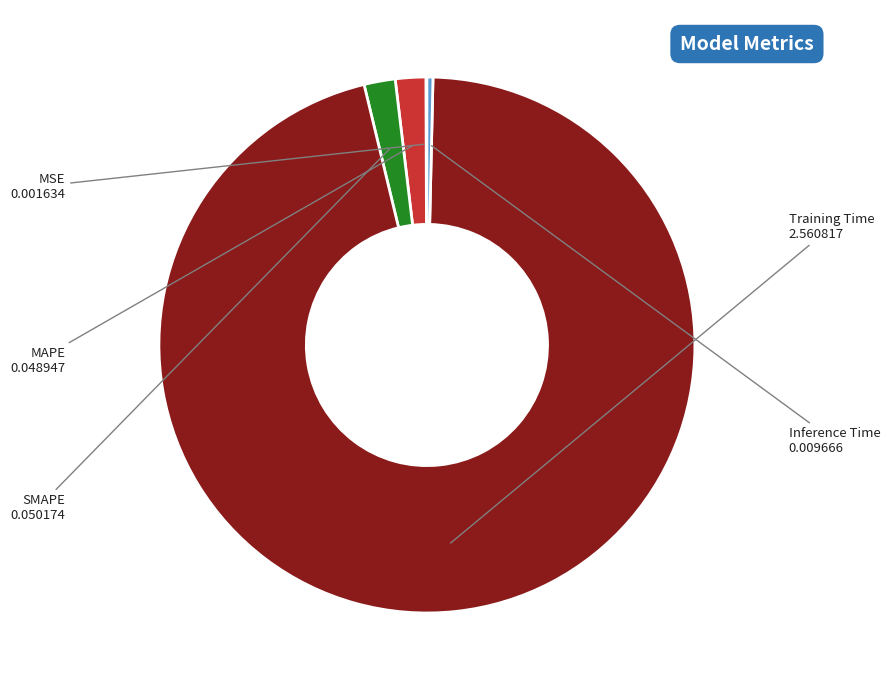

Which has a higher value, Inference Time or SMAPE?

SMAPE